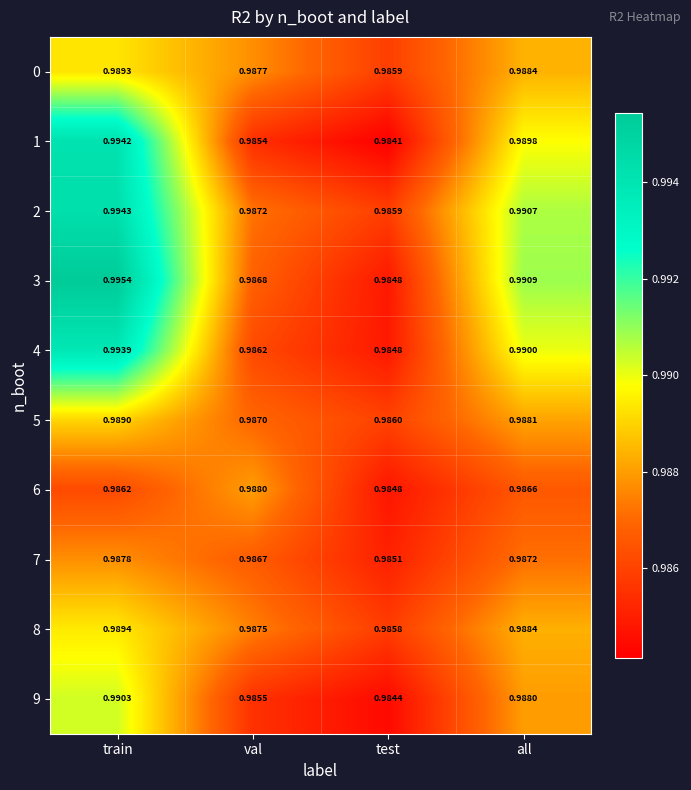

Which category has the highest value across all series?

train